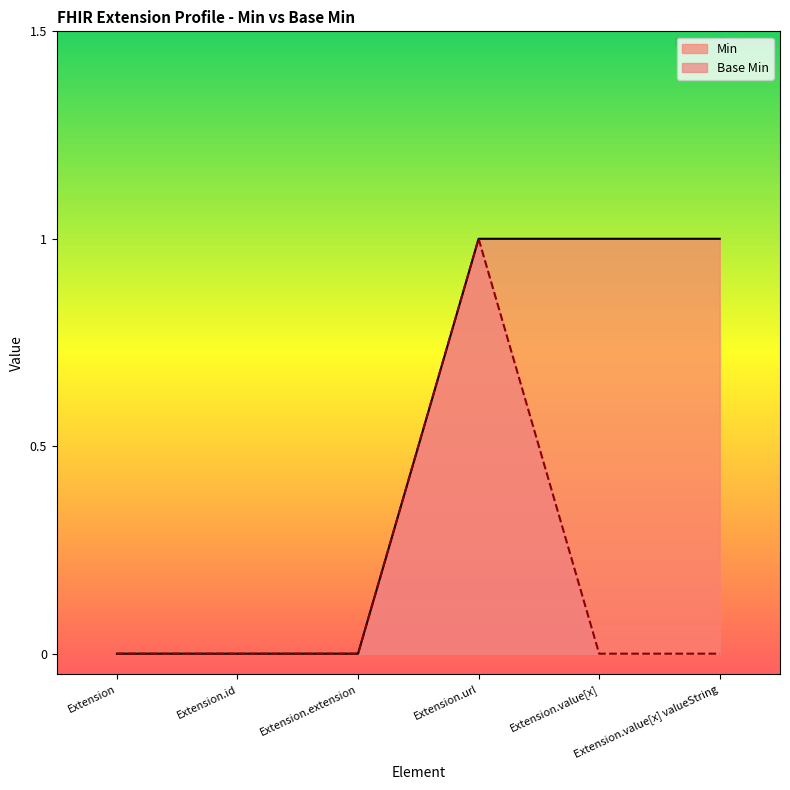

At which label does Min reach its minimum?

Extension